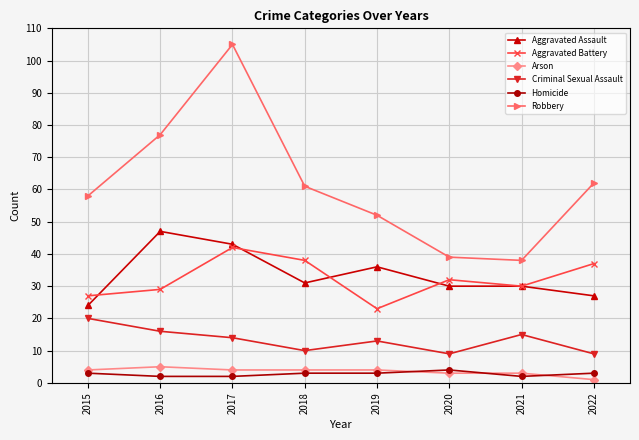

Which series has the largest total across all categories?

Robbery